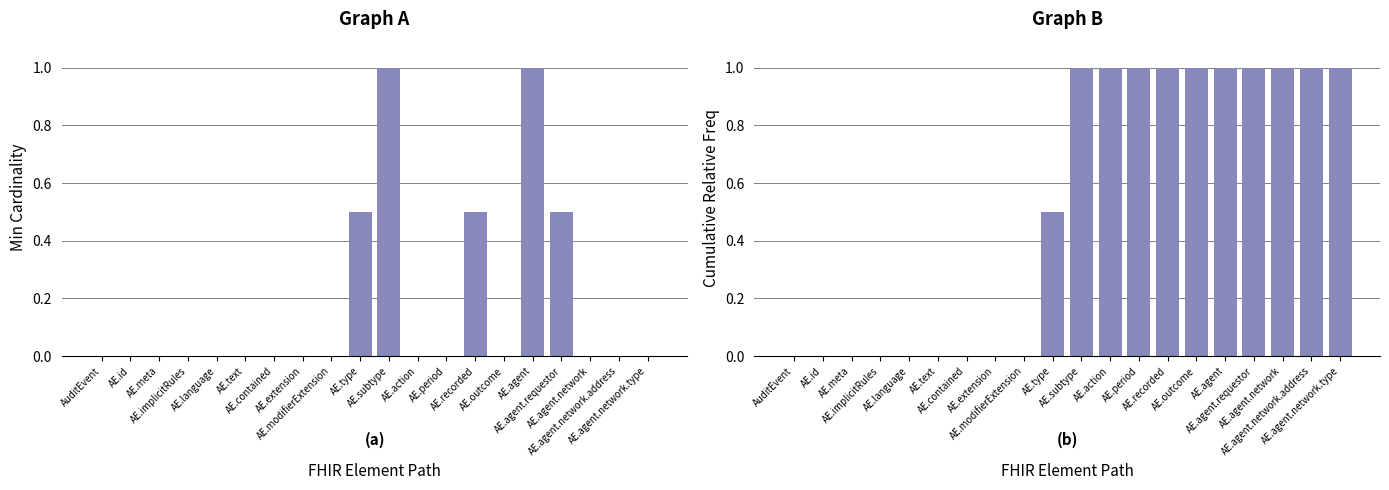

Which series has the largest total across all categories?

Cumulative Min Cardinality